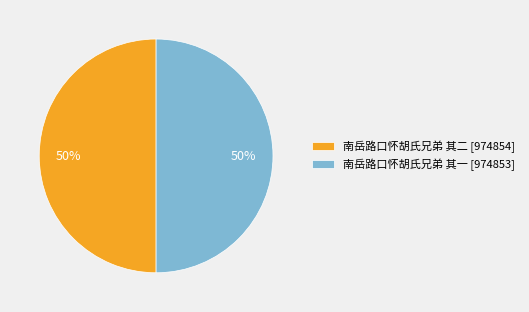

To the nearest percent, what portion does 南岳路口怀胡氏兄弟 其二 [974854] represent?

50%